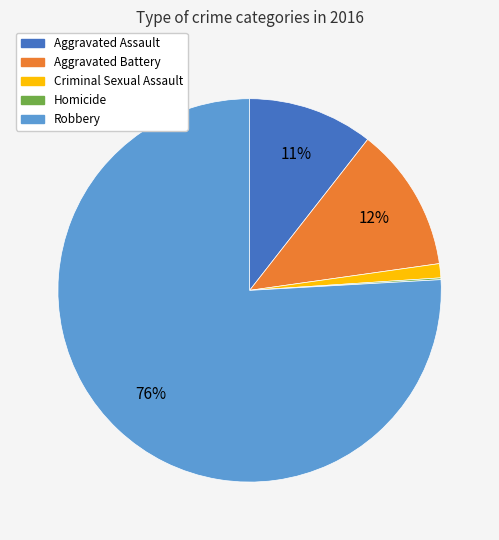

True or false: Criminal Sexual Assault accounts for 11% of the total.

False